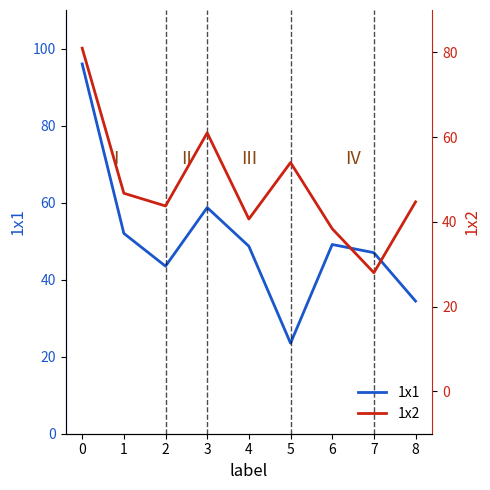

Is this an area chart (filled region under the line)?

No